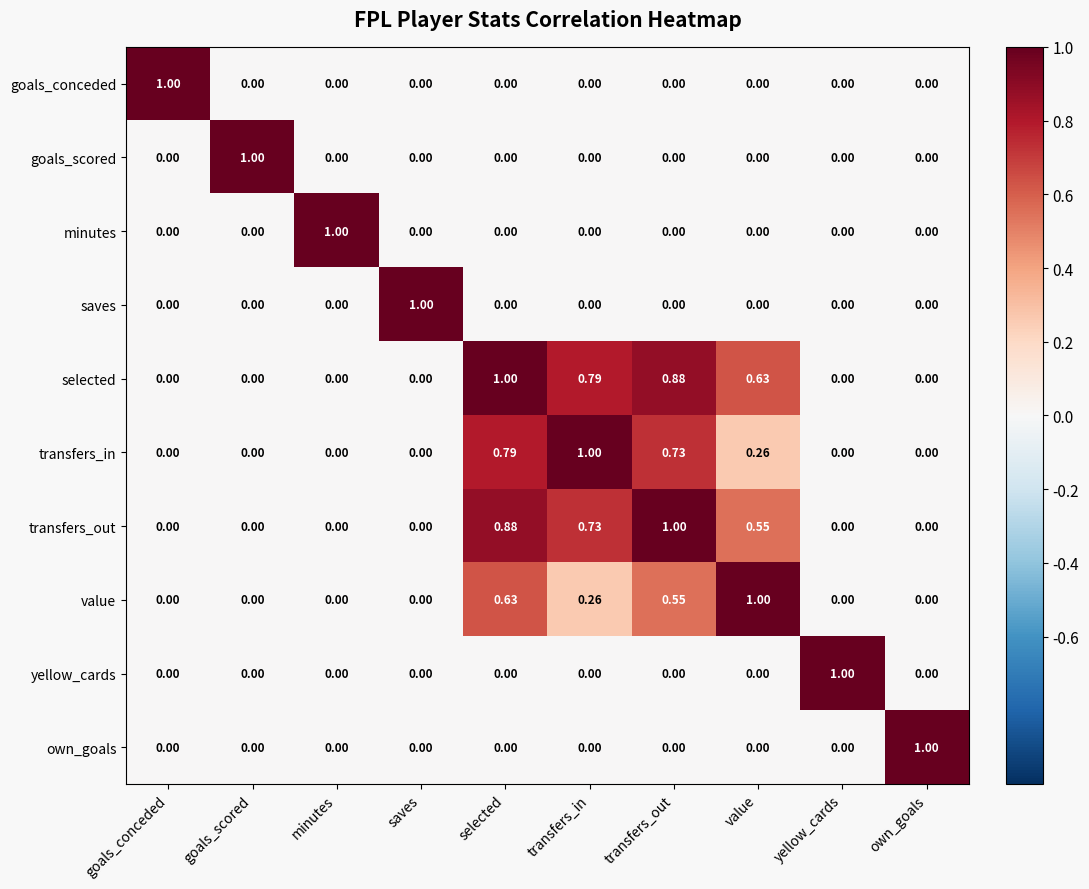

Which series has the largest total across all categories?

selected